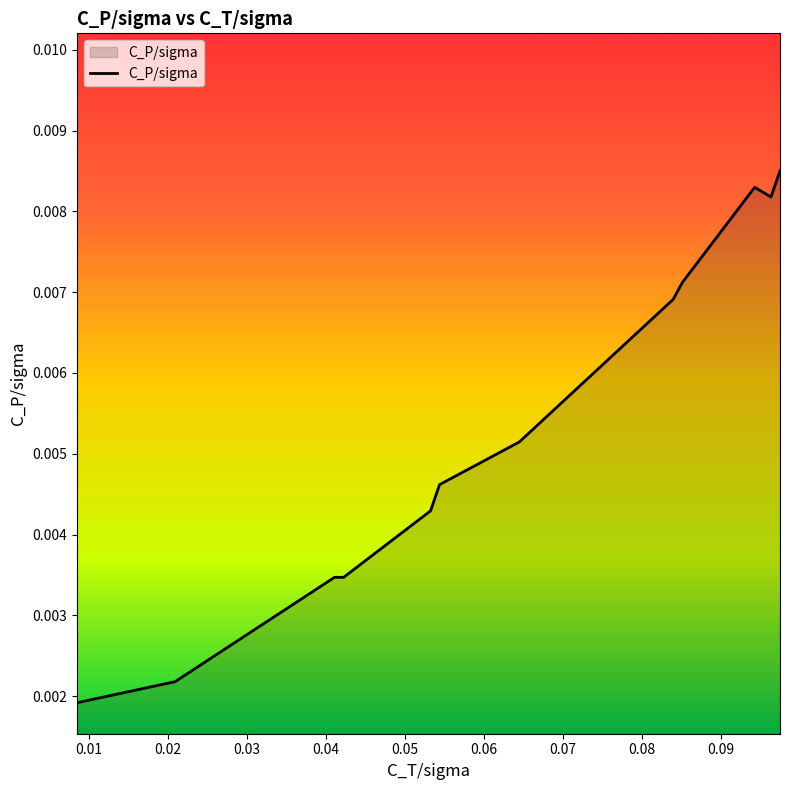

Which label corresponds to the largest value in the chart?

0.0975057